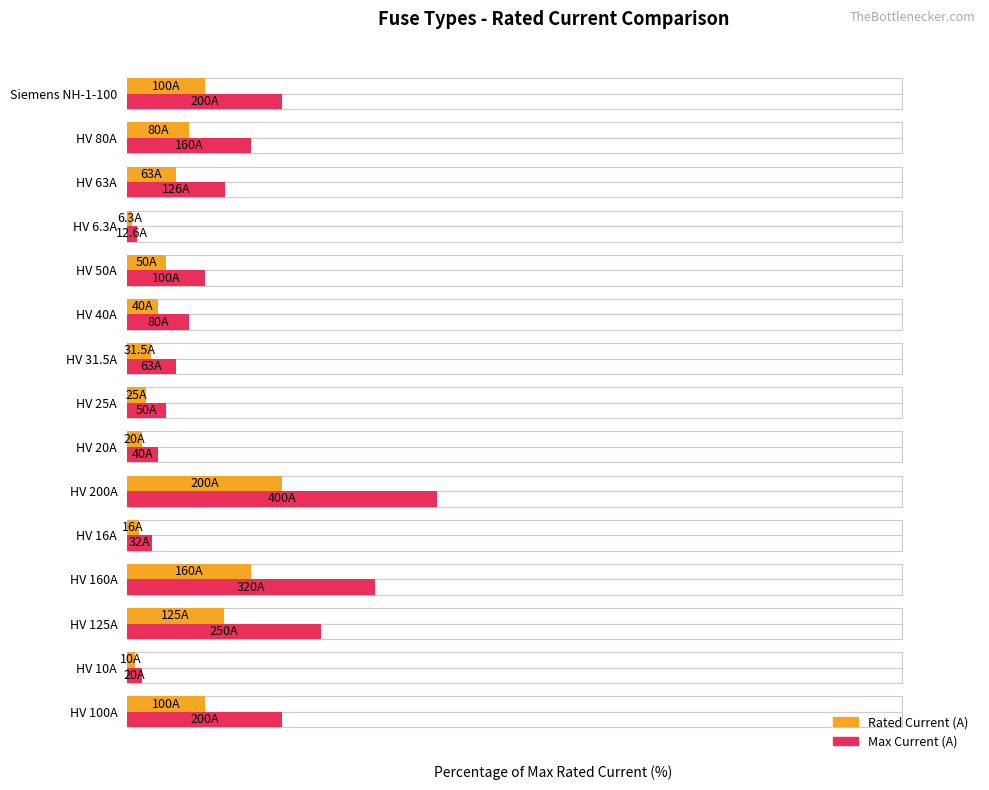

What is the difference between the highest and lowest values at HV 200A?

20.0